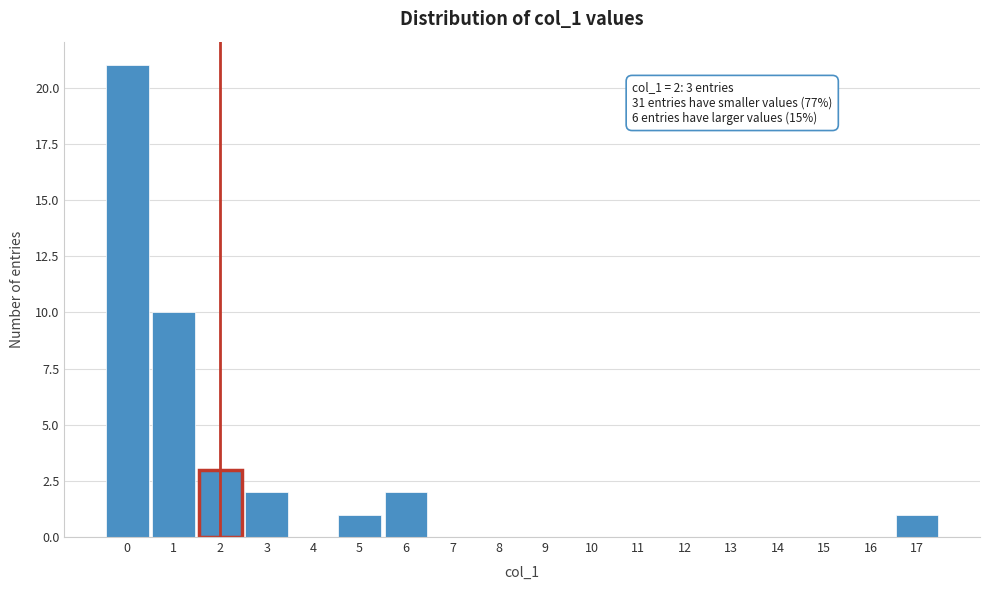

Which range on the x-axis has the tallest bar?

-0.5 to 0.5